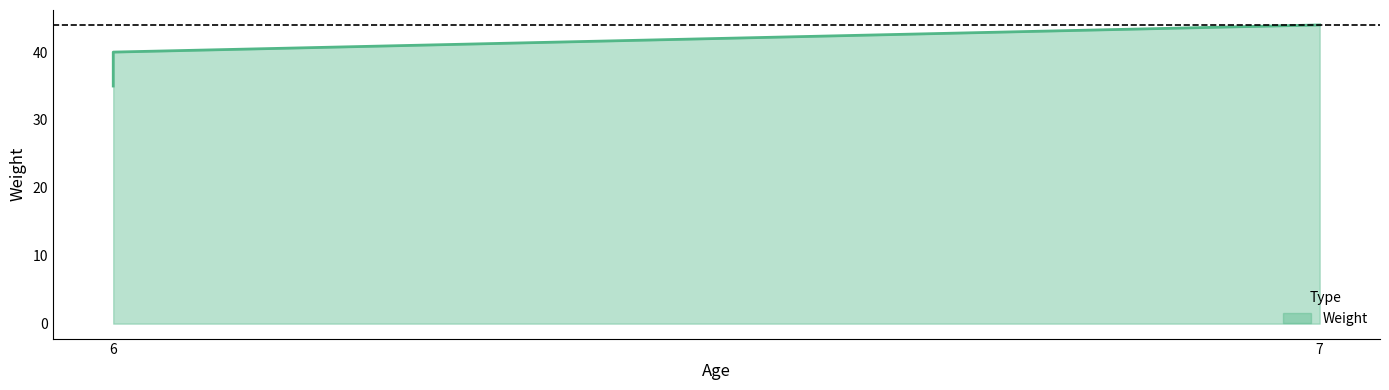

Does the chart have visible grid lines?

No